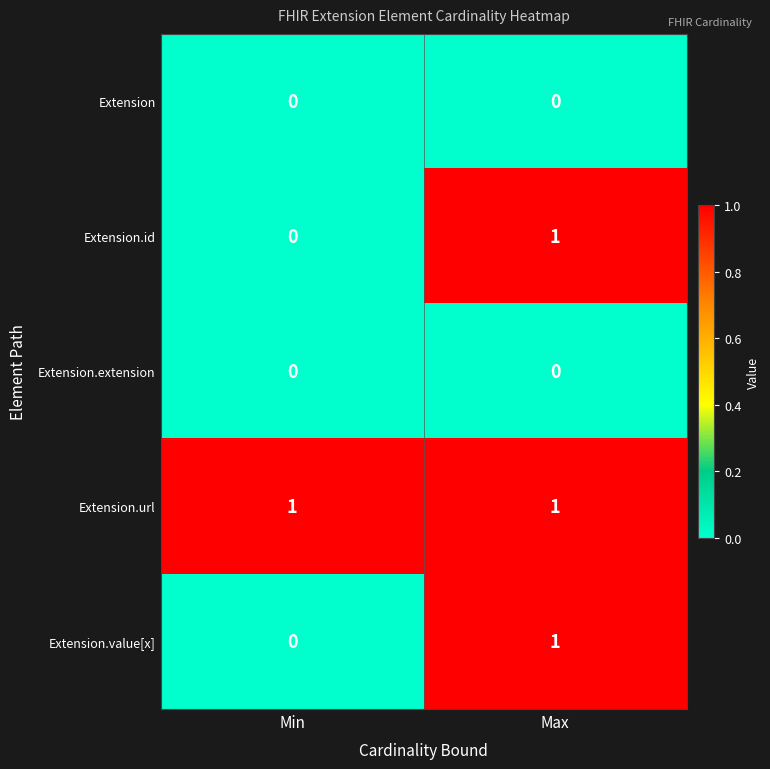

At how many categories does at least one series exceed 0?

2